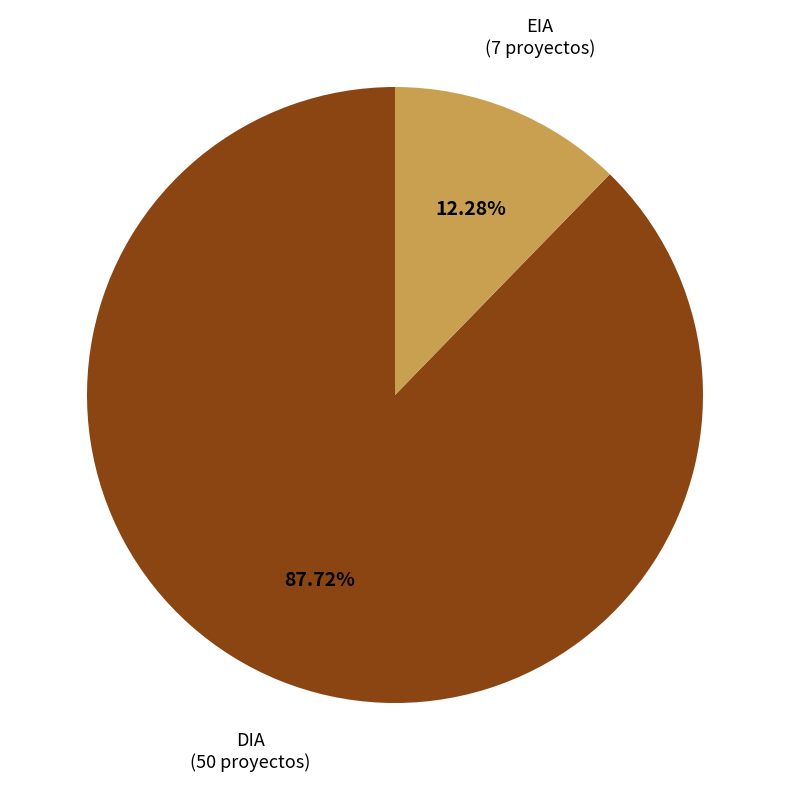

How many slices are in this pie chart?

2